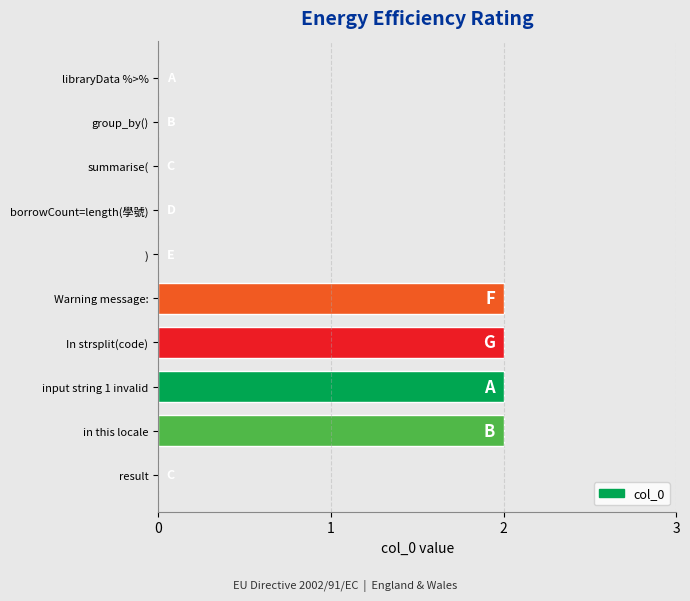

What is the sum of all values?

8